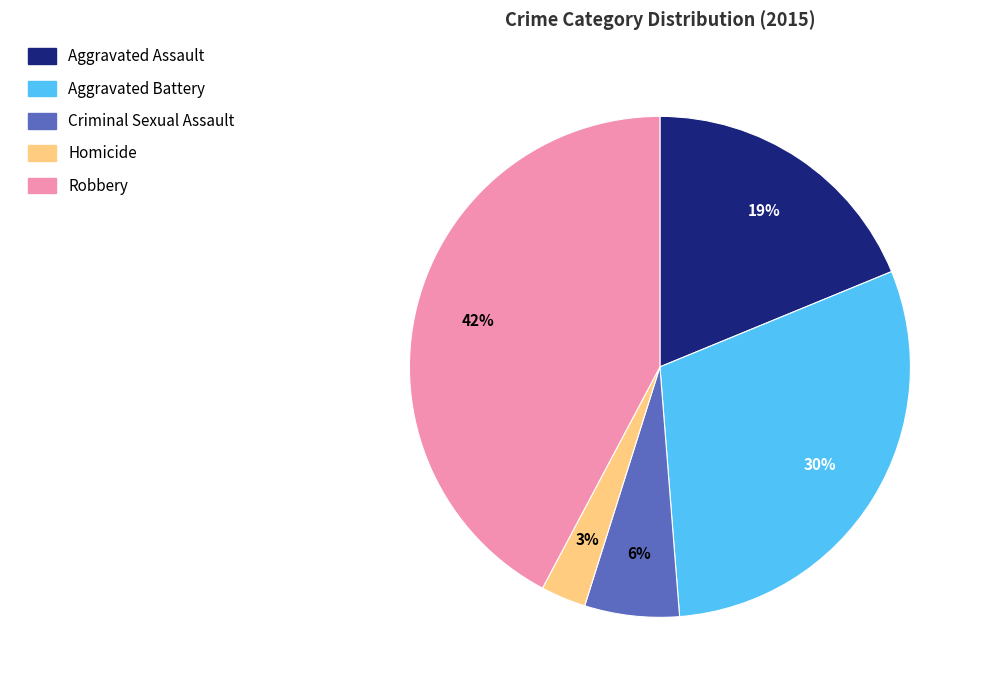

The Aggravated Battery slice represents 42% of the pie. True or false?

False